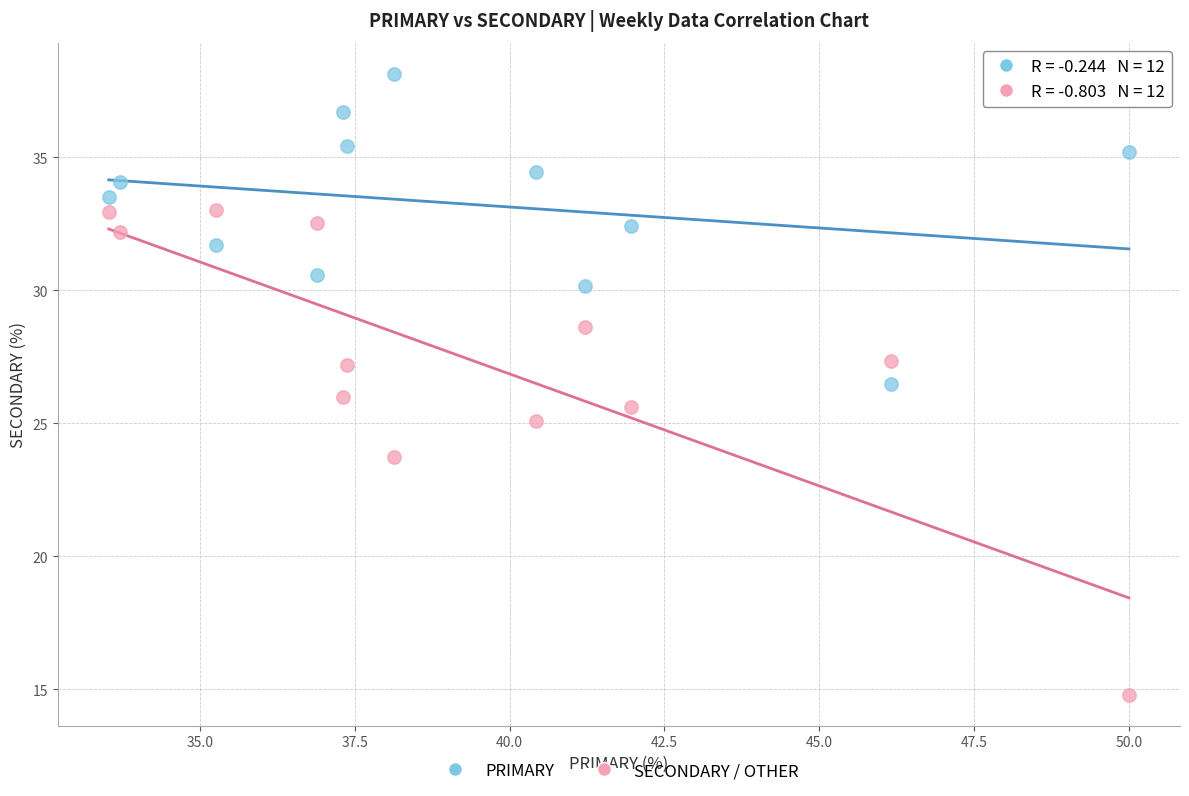

Across all data points, what is the range of Y values (max minus min)?

23.4